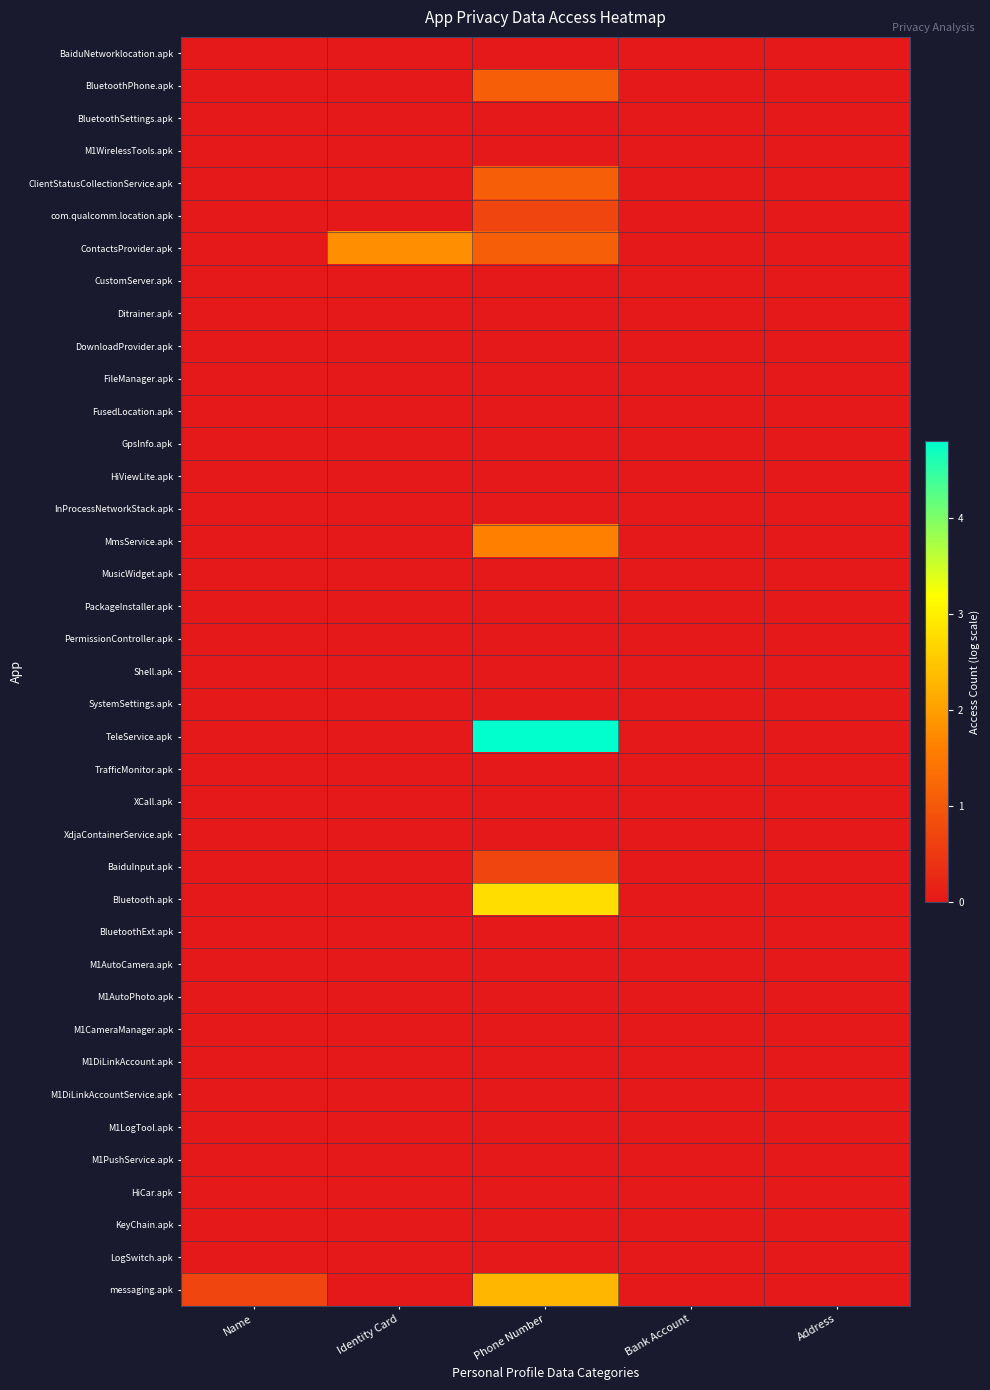

Reading left to right, what are all the values shown in this chart?

BaiduNetworklocation.apk: Name=0.0	Identity Card=0.0	Phone Number=0.0	Bank Account=0.0	Address=0.0
BluetoothPhone.apk: Name=0.0	Identity Card=0.0	Phone Number=1.1	Bank Account=0.0	Address=0.0
BluetoothSettings.apk: Name=0.0	Identity Card=0.0	Phone Number=0.0	Bank Account=0.0	Address=0.0
M1WirelessTools.apk: Name=0.0	Identity Card=0.0	Phone Number=0.0	Bank Account=0.0	Address=0.0
ClientStatusCollectionService.apk: Name=0.0	Identity Card=0.0	Phone Number=1.1	Bank Account=0.0	Address=0.0
com.qualcomm.location.apk: Name=0.0	Identity Card=0.0	Phone Number=0.7	Bank Account=0.0	Address=0.0
ContactsProvider.apk: Name=0.0	Identity Card=1.8	Phone Number=1.1	Bank Account=0.0	Address=0.0
CustomServer.apk: Name=0.0	Identity Card=0.0	Phone Number=0.0	Bank Account=0.0	Address=0.0
Ditrainer.apk: Name=0.0	Identity Card=0.0	Phone Number=0.0	Bank Account=0.0	Address=0.0
DownloadProvider.apk: Name=0.0	Identity Card=0.0	Phone Number=0.0	Bank Account=0.0	Address=0.0
FileManager.apk: Name=0.0	Identity Card=0.0	Phone Number=0.0	Bank Account=0.0	Address=0.0
FusedLocation.apk: Name=0.0	Identity Card=0.0	Phone Number=0.0	Bank Account=0.0	Address=0.0
GpsInfo.apk: Name=0.0	Identity Card=0.0	Phone Number=0.0	Bank Account=0.0	Address=0.0
HiViewLite.apk: Name=0.0	Identity Card=0.0	Phone Number=0.0	Bank Account=0.0	Address=0.0
InProcessNetworkStack.apk: Name=0.0	Identity Card=0.0	Phone Number=0.0	Bank Account=0.0	Address=0.0
MmsService.apk: Name=0.0	Identity Card=0.0	Phone Number=1.6	Bank Account=0.0	Address=0.0
MusicWidget.apk: Name=0.0	Identity Card=0.0	Phone Number=0.0	Bank Account=0.0	Address=0.0
PackageInstaller.apk: Name=0.0	Identity Card=0.0	Phone Number=0.0	Bank Account=0.0	Address=0.0
PermissionController.apk: Name=0.0	Identity Card=0.0	Phone Number=0.0	Bank Account=0.0	Address=0.0
Shell.apk: Name=0.0	Identity Card=0.0	Phone Number=0.0	Bank Account=0.0	Address=0.0
SystemSettings.apk: Name=0.0	Identity Card=0.0	Phone Number=0.0	Bank Account=0.0	Address=0.0
TeleService.apk: Name=0.0	Identity Card=0.0	Phone Number=4.8	Bank Account=0.0	Address=0.0
TrafficMonitor.apk: Name=0.0	Identity Card=0.0	Phone Number=0.0	Bank Account=0.0	Address=0.0
XCall.apk: Name=0.0	Identity Card=0.0	Phone Number=0.0	Bank Account=0.0	Address=0.0
XdjaContainerService.apk: Name=0.0	Identity Card=0.0	Phone Number=0.0	Bank Account=0.0	Address=0.0
BaiduInput.apk: Name=0.0	Identity Card=0.0	Phone Number=0.7	Bank Account=0.0	Address=0.0
Bluetooth.apk: Name=0.0	Identity Card=0.0	Phone Number=2.8	Bank Account=0.0	Address=0.0
BluetoothExt.apk: Name=0.0	Identity Card=0.0	Phone Number=0.0	Bank Account=0.0	Address=0.0
M1AutoCamera.apk: Name=0.0	Identity Card=0.0	Phone Number=0.0	Bank Account=0.0	Address=0.0
M1AutoPhoto.apk: Name=0.0	Identity Card=0.0	Phone Number=0.0	Bank Account=0.0	Address=0.0
M1CameraManager.apk: Name=0.0	Identity Card=0.0	Phone Number=0.0	Bank Account=0.0	Address=0.0
M1DiLinkAccount.apk: Name=0.0	Identity Card=0.0	Phone Number=0.0	Bank Account=0.0	Address=0.0
M1DiLinkAccountService.apk: Name=0.0	Identity Card=0.0	Phone Number=0.0	Bank Account=0.0	Address=0.0
M1LogTool.apk: Name=0.0	Identity Card=0.0	Phone Number=0.0	Bank Account=0.0	Address=0.0
M1PushService.apk: Name=0.0	Identity Card=0.0	Phone Number=0.0	Bank Account=0.0	Address=0.0
HiCar.apk: Name=0.0	Identity Card=0.0	Phone Number=0.0	Bank Account=0.0	Address=0.0
KeyChain.apk: Name=0.0	Identity Card=0.0	Phone Number=0.0	Bank Account=0.0	Address=0.0
LogSwitch.apk: Name=0.0	Identity Card=0.0	Phone Number=0.0	Bank Account=0.0	Address=0.0
messaging.apk: Name=0.7	Identity Card=0.0	Phone Number=2.3	Bank Account=0.0	Address=0.0